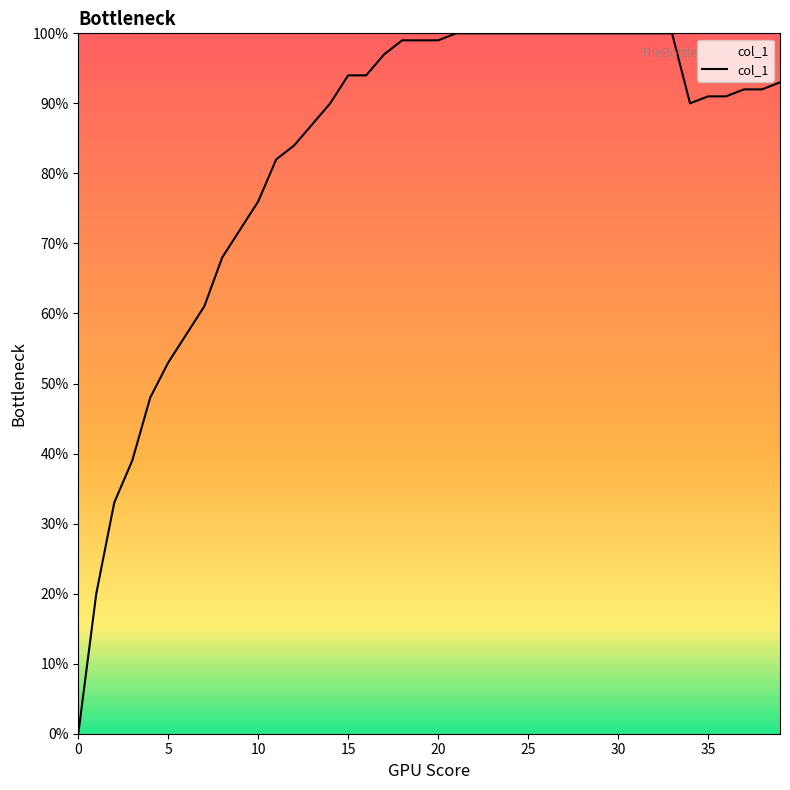

Does the chart have visible grid lines?

No